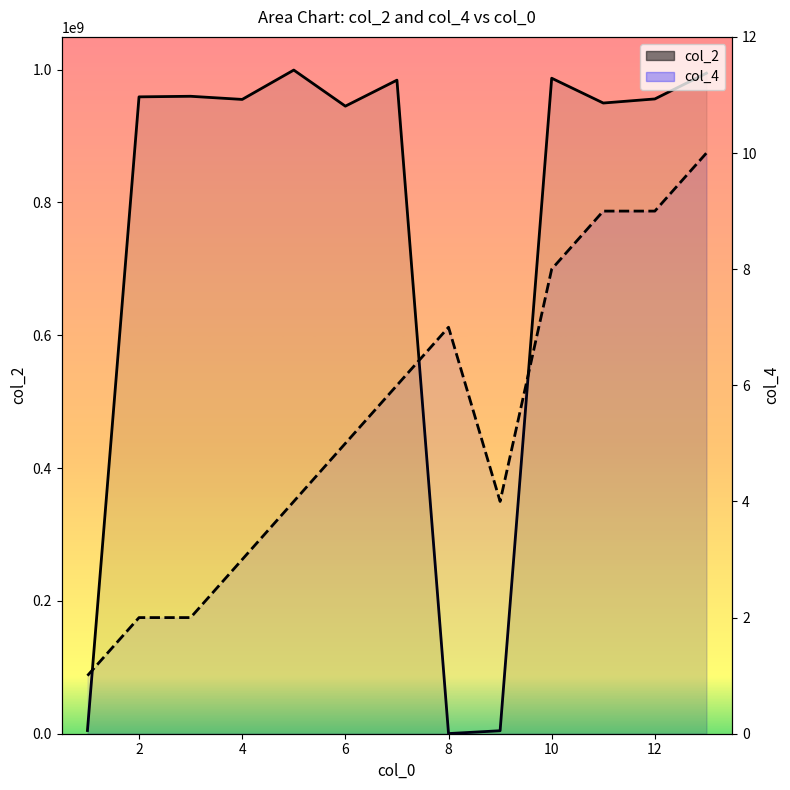

List the series in order of their peak value, highest first.

col_2, col_4